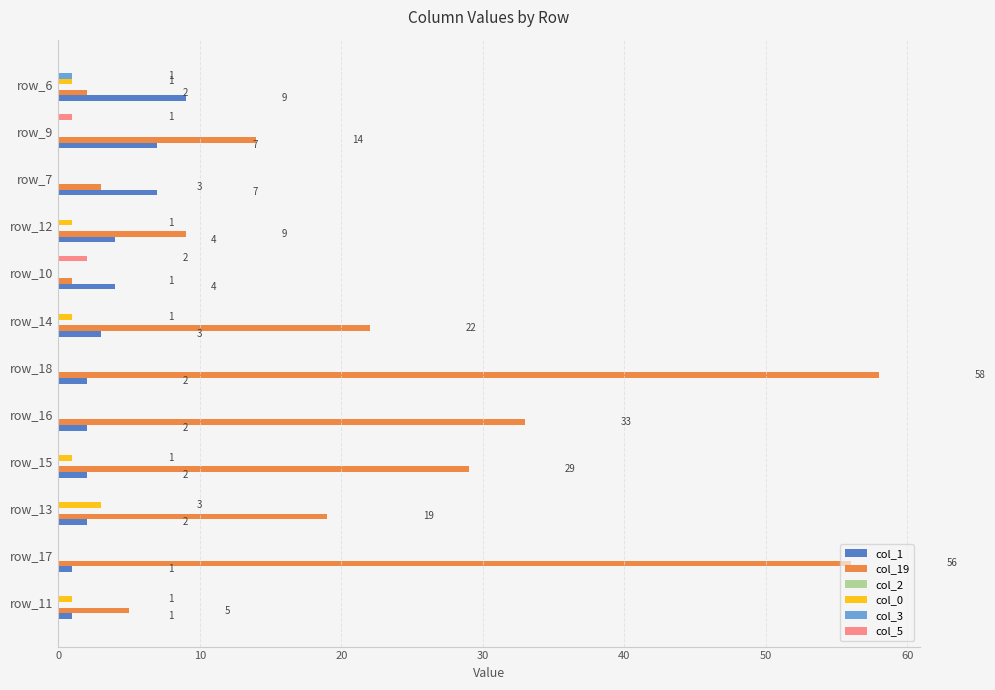

How many categories are shown in the chart?

12